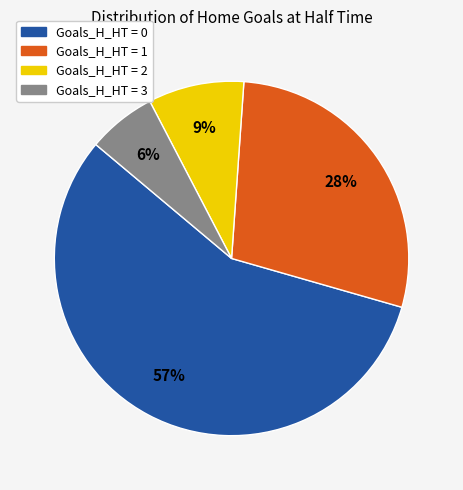

To the nearest percent, what is the difference between the Goals_H_HT = 2 and Goals_H_HT = 0 slice percentages?

48%